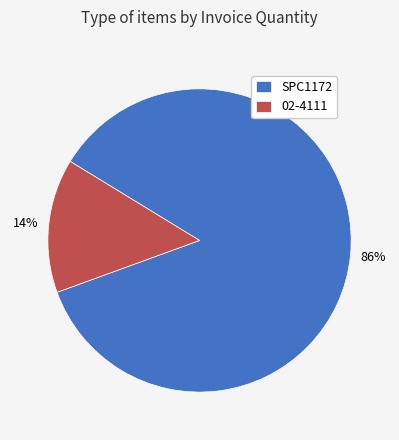

To the nearest percent, what is the average slice percentage?

50%